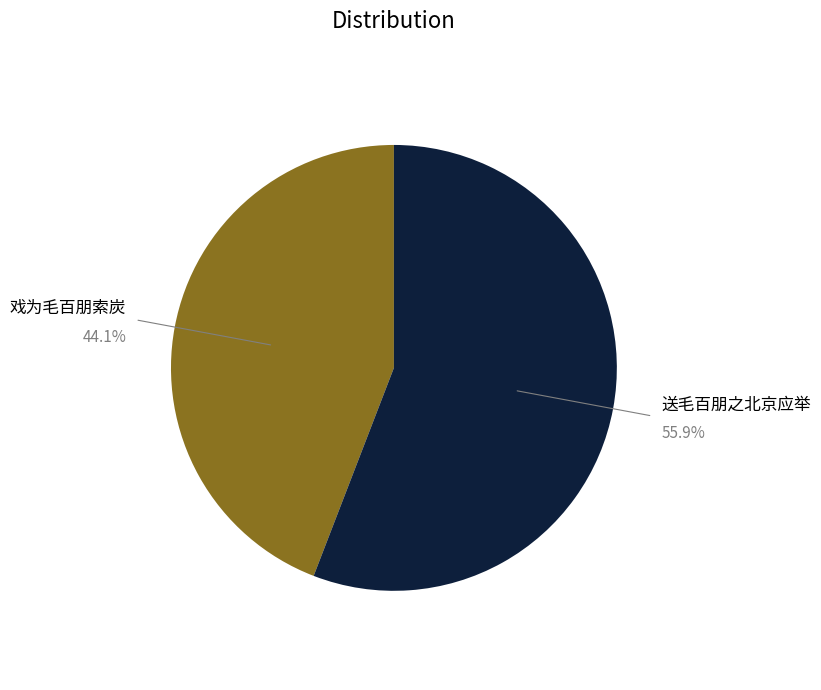

To the nearest percent, what is the difference between the largest and smallest slice percentages?

12%